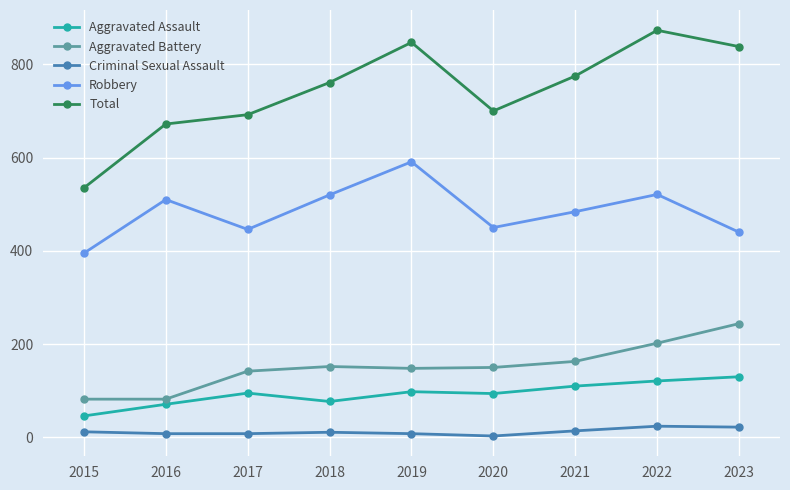

Is it true that Aggravated Assault equals 95 at 2017?

True